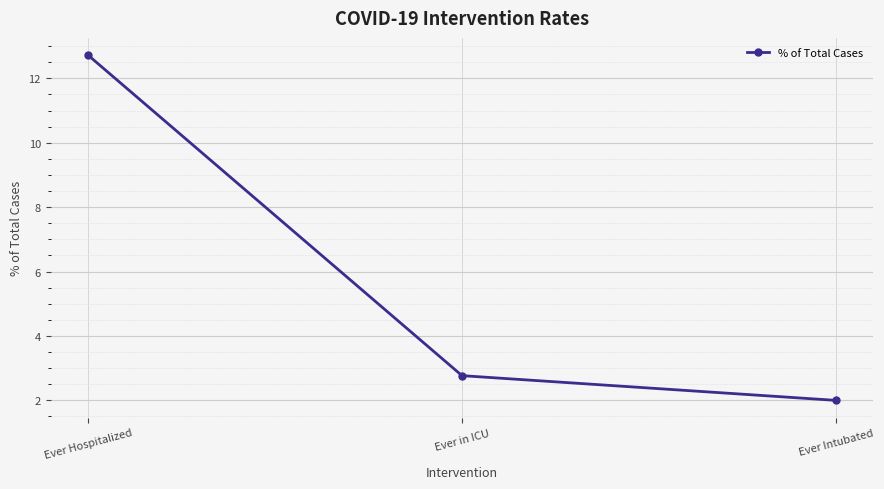

Does the chart display data point markers on the line(s)?

Yes